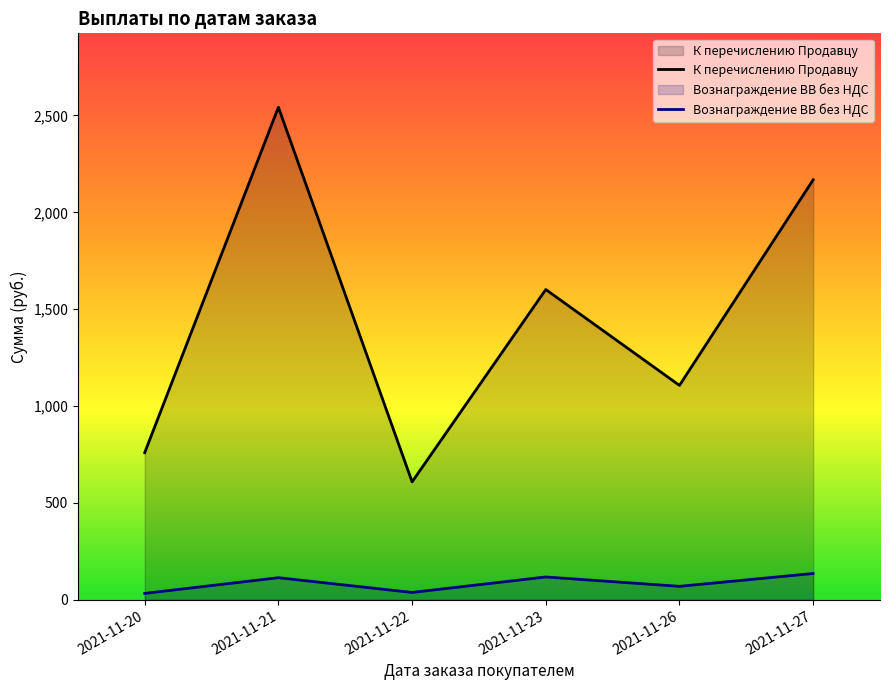

Where is the first local maximum for Вознаграждение ВВ без НДС?

2021-11-21